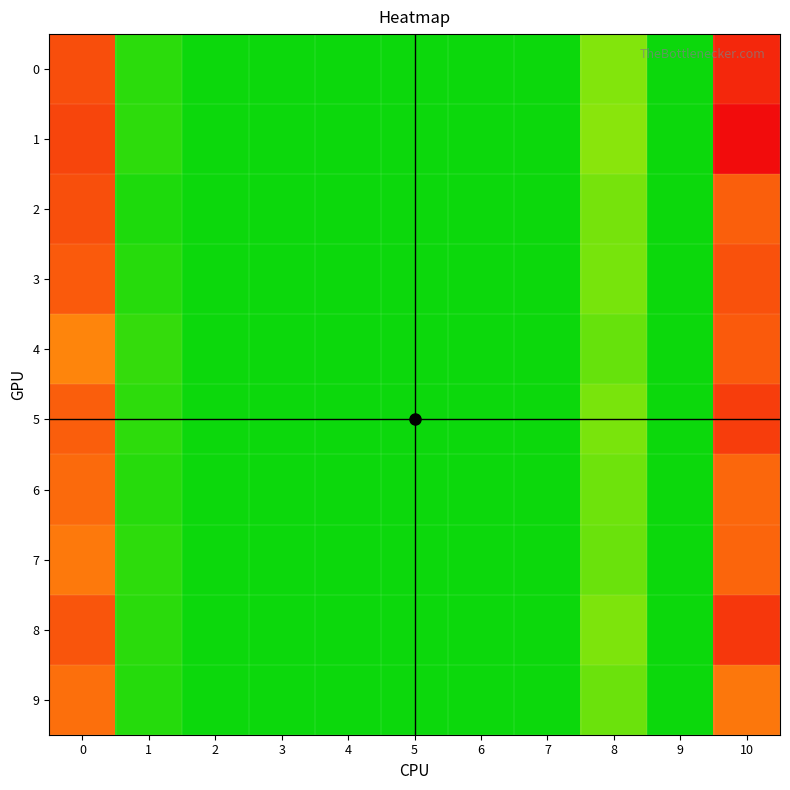

At how many categories does at least one series exceed 0?

4